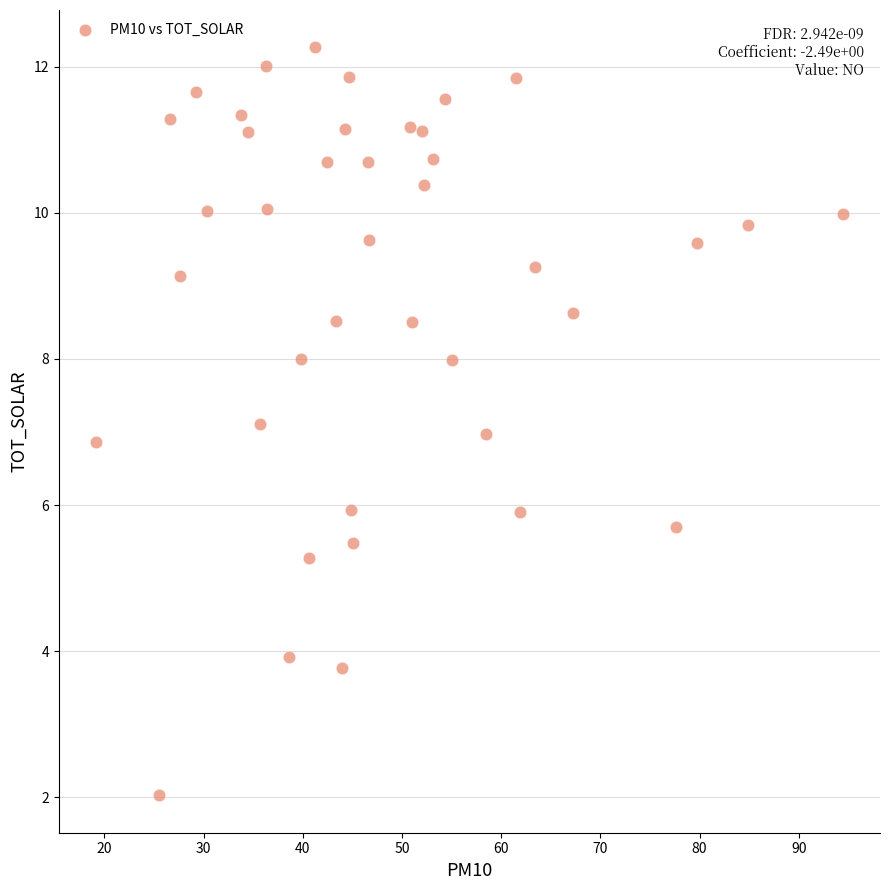

What is the range of Y values (max minus min)?

10.2